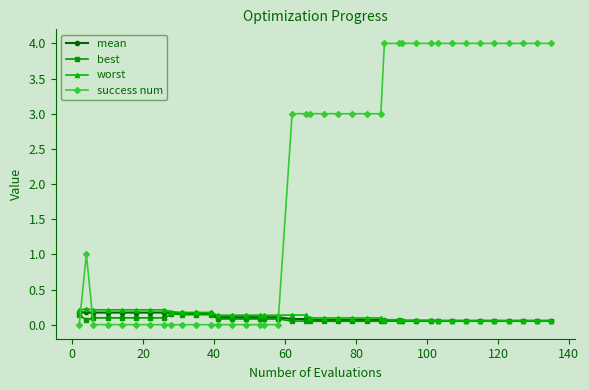

Which series has the largest total across all categories?

success num